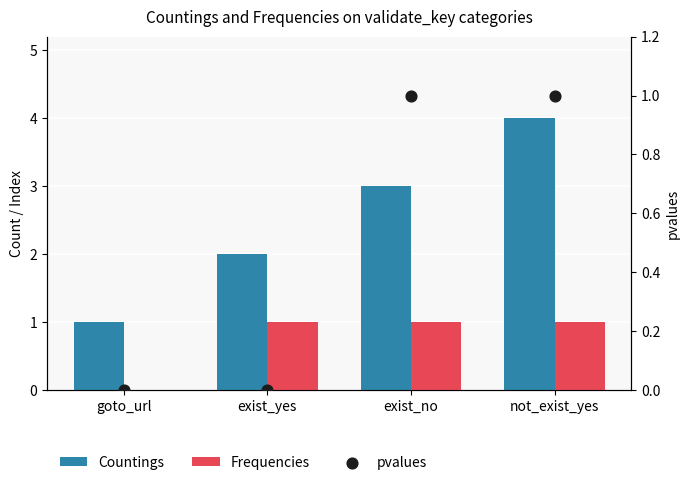

What is the total value across all series at exist_yes?

3